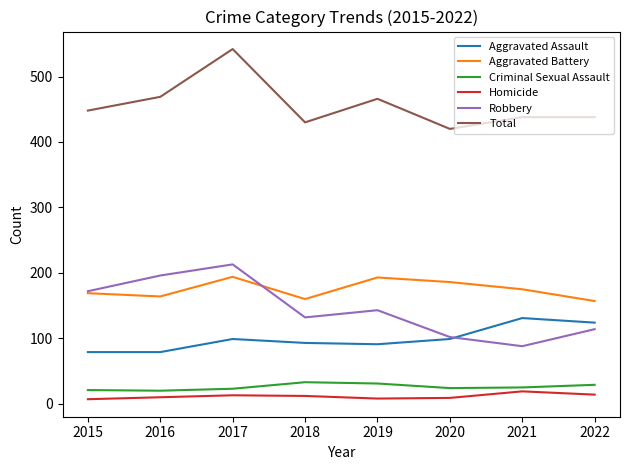

The value of Aggravated Assault at 2016 is 79. True or false?

True